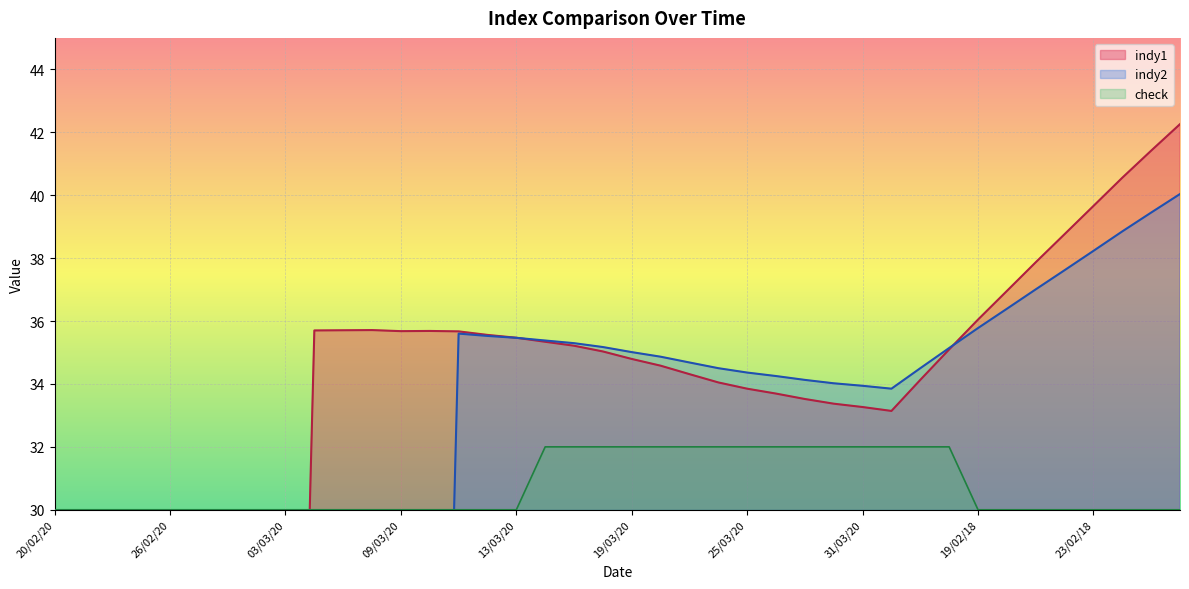

Reading left to right, what are all the values shown in this chart?

indy1: 0.0	0.0	0.0	0.0	0.0	0.0	0.0	0.0	0.0	35.7	35.7	35.7	35.7	35.7	35.7	35.6	35.5	35.3	35.2	35.0	34.8	34.6	34.3	34.0	33.8	33.7	33.5	33.4	33.3	33.1	34.1	35.1	36.0	37.0	37.9	38.8	39.7	40.6	41.4	42.3
indy2: 0.0	0.0	0.0	0.0	0.0	0.0	0.0	0.0	0.0	0.0	0.0	0.0	0.0	0.0	35.6	35.5	35.5	35.4	35.3	35.2	35.0	34.9	34.7	34.5	34.4	34.3	34.1	34.0	33.9	33.8	34.5	35.1	35.8	36.4	37.0	37.6	38.2	38.8	39.4	40.0
check: 30.0	30.0	30.0	30.0	30.0	30.0	30.0	30.0	30.0	30.0	30.0	30.0	30.0	30.0	30.0	30.0	30.0	32.0	32.0	32.0	32.0	32.0	32.0	32.0	32.0	32.0	32.0	32.0	32.0	32.0	32.0	32.0	30.0	30.0	30.0	30.0	30.0	30.0	30.0	30.0